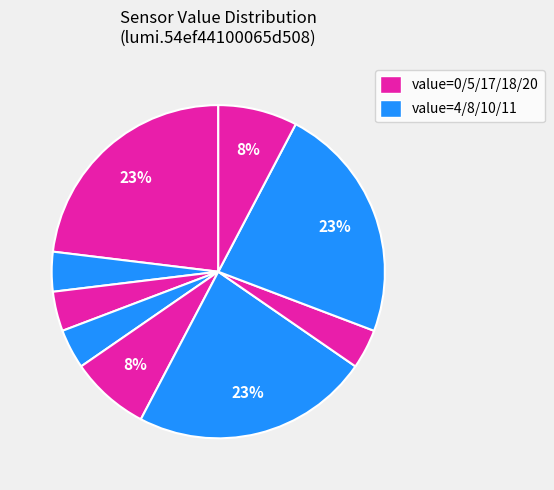

How many slices are in this pie chart?

9